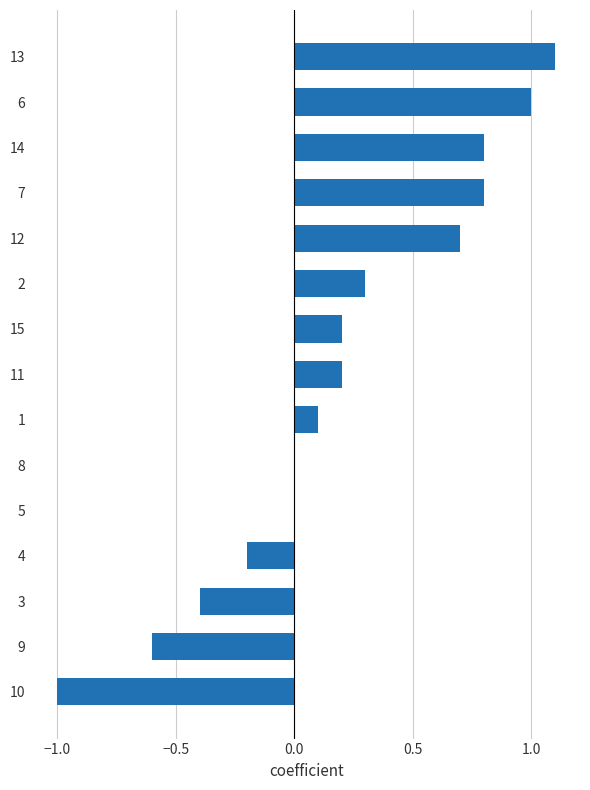

How many categories are shown in the chart?

15